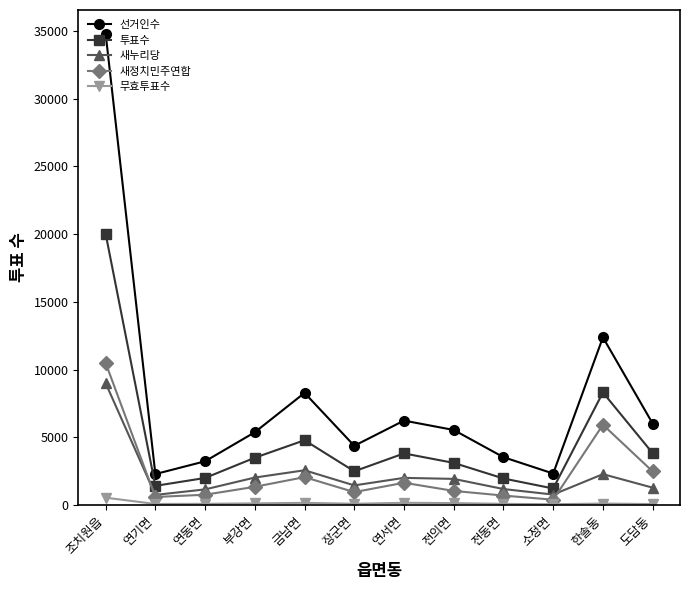

Rank the series by their maximum value, from highest to lowest.

선거인수, 투표수, 새정치민주연합, 새누리당, 무효투표수